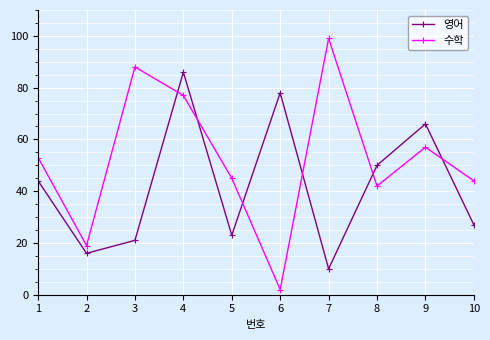

What is the value of the 수학 point at the 4th from the left?

77